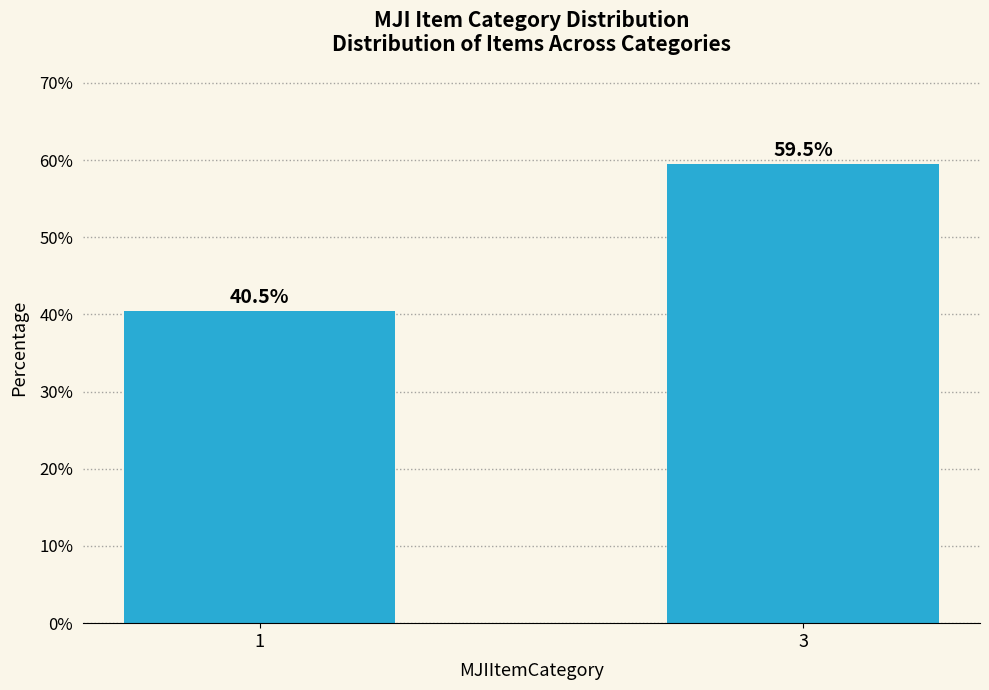

What is the difference between the maximum and minimum values?

19.0